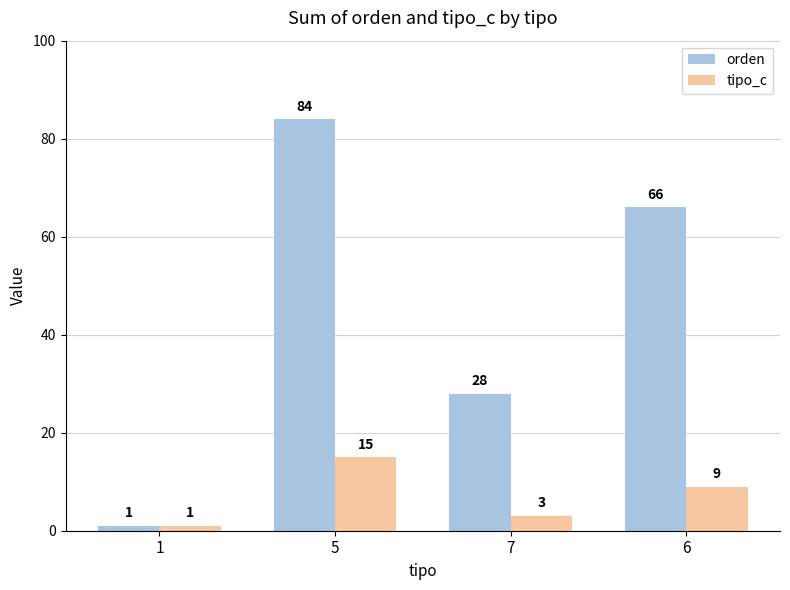

What is the minimum value for tipo_c?

1